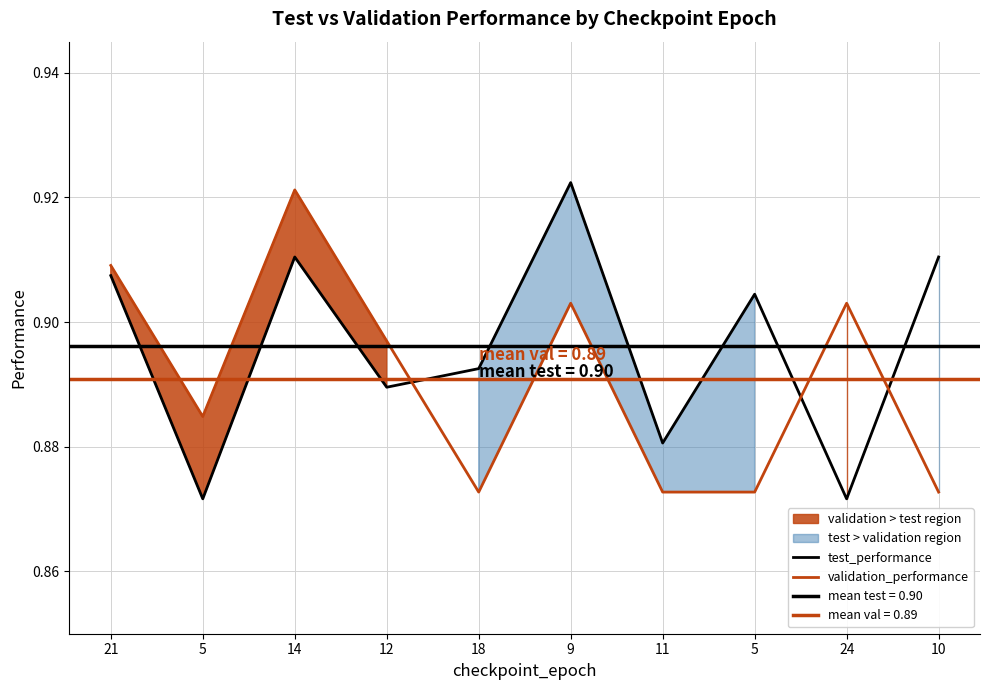

What value does the test_performance series have at 10?

0.9